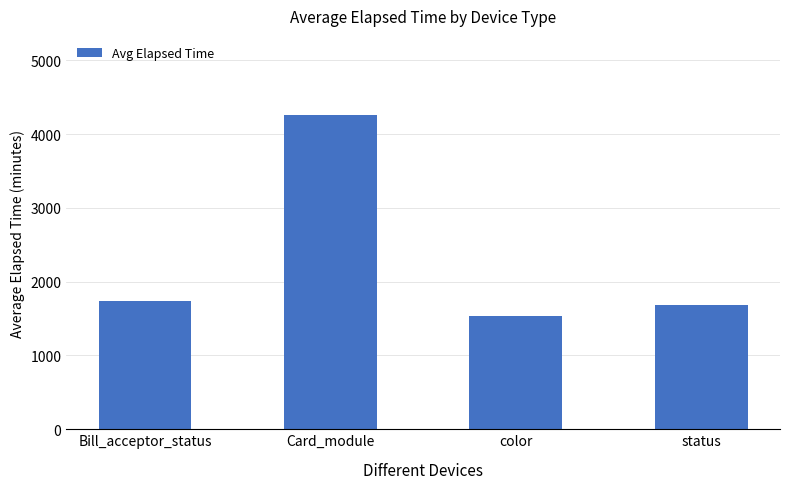

What is the difference between the second highest and minimum values?

196.7